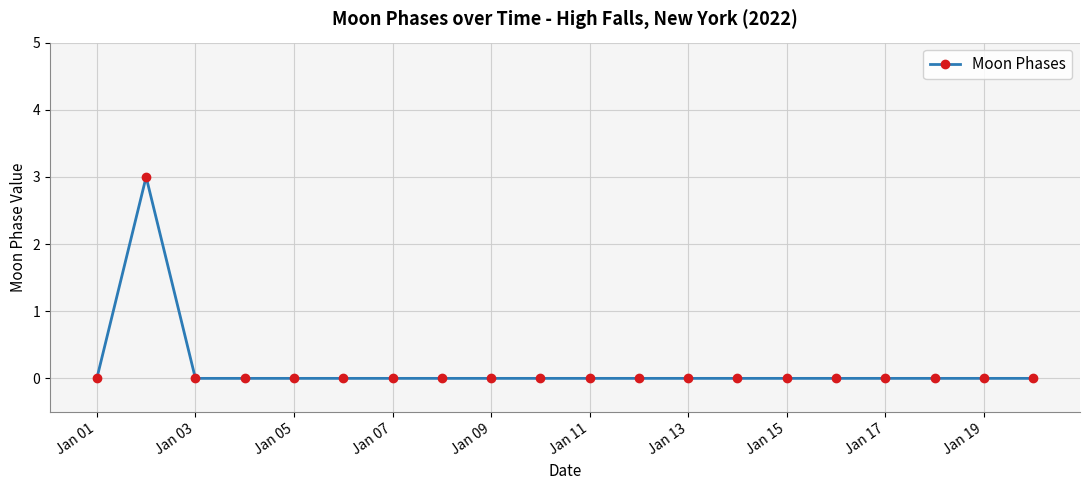

What is the greatest value displayed?

3